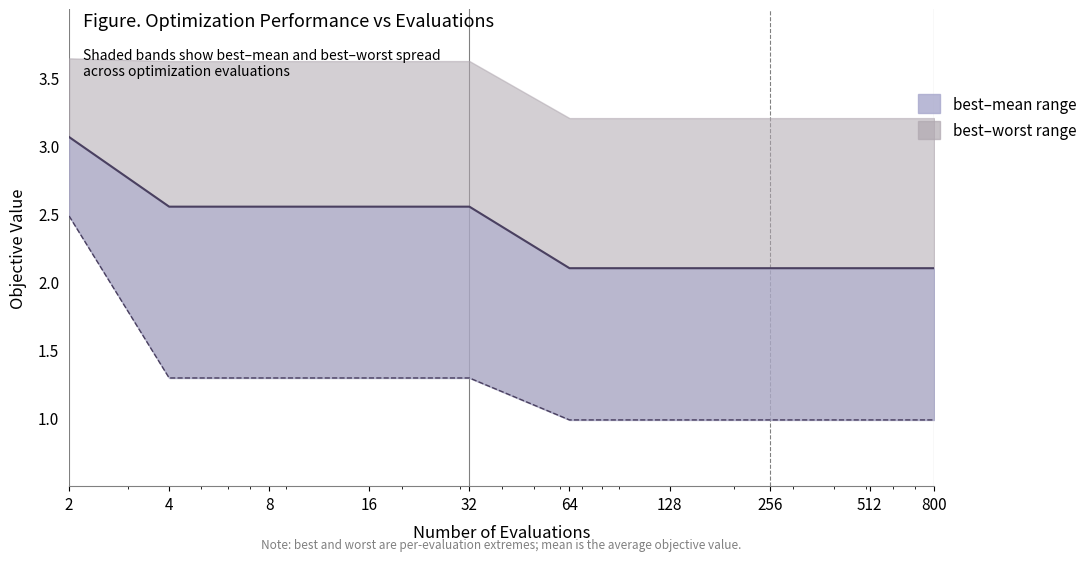

Which category has the highest value in the mean series?

2